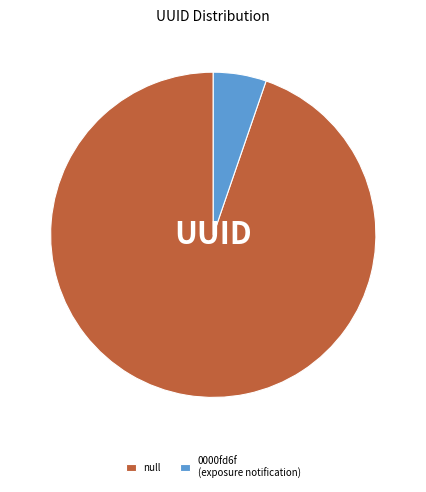

Which has a higher value, 0000fd6f (exposure notification) or null?

null